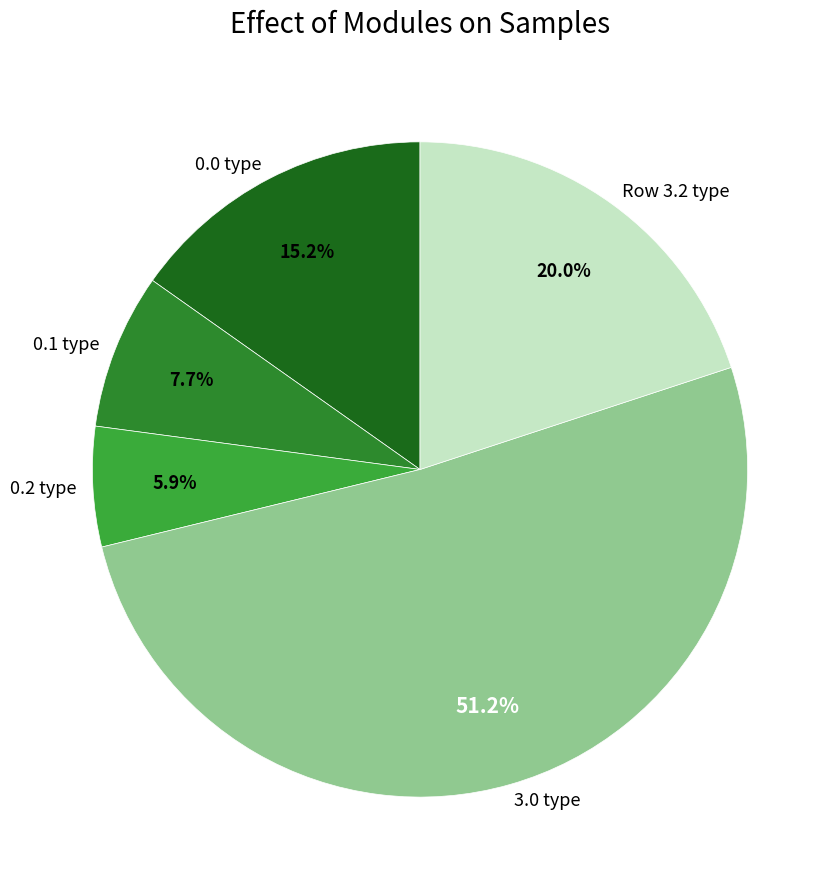

Which category has the biggest portion of the pie?

3.0 type